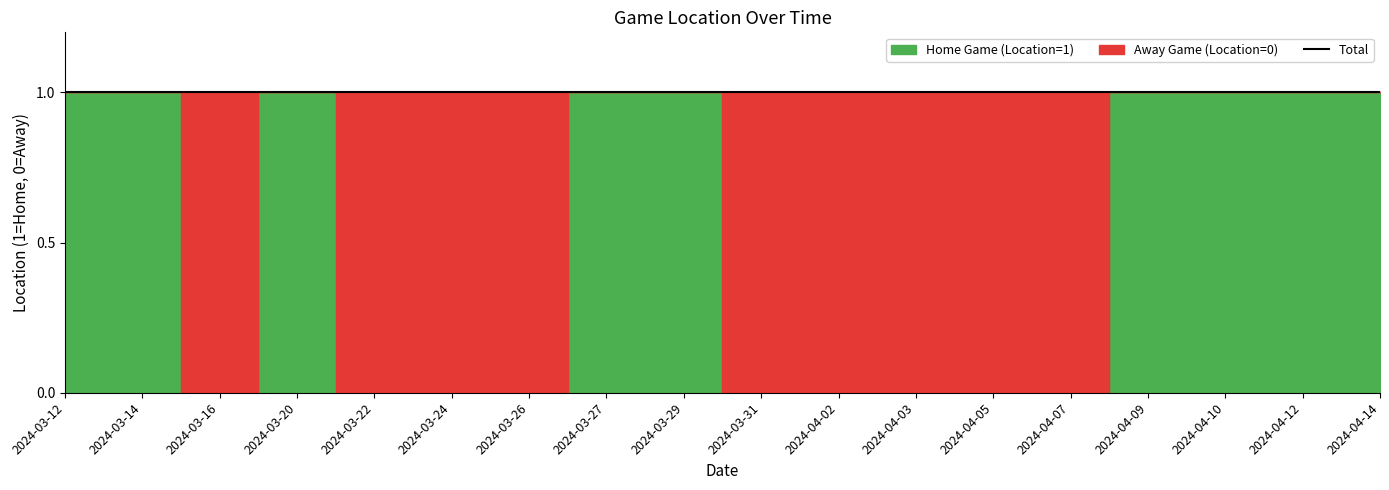

The Home Game (Location=1) series shows 0 at 2024-03-24. True or false?

True